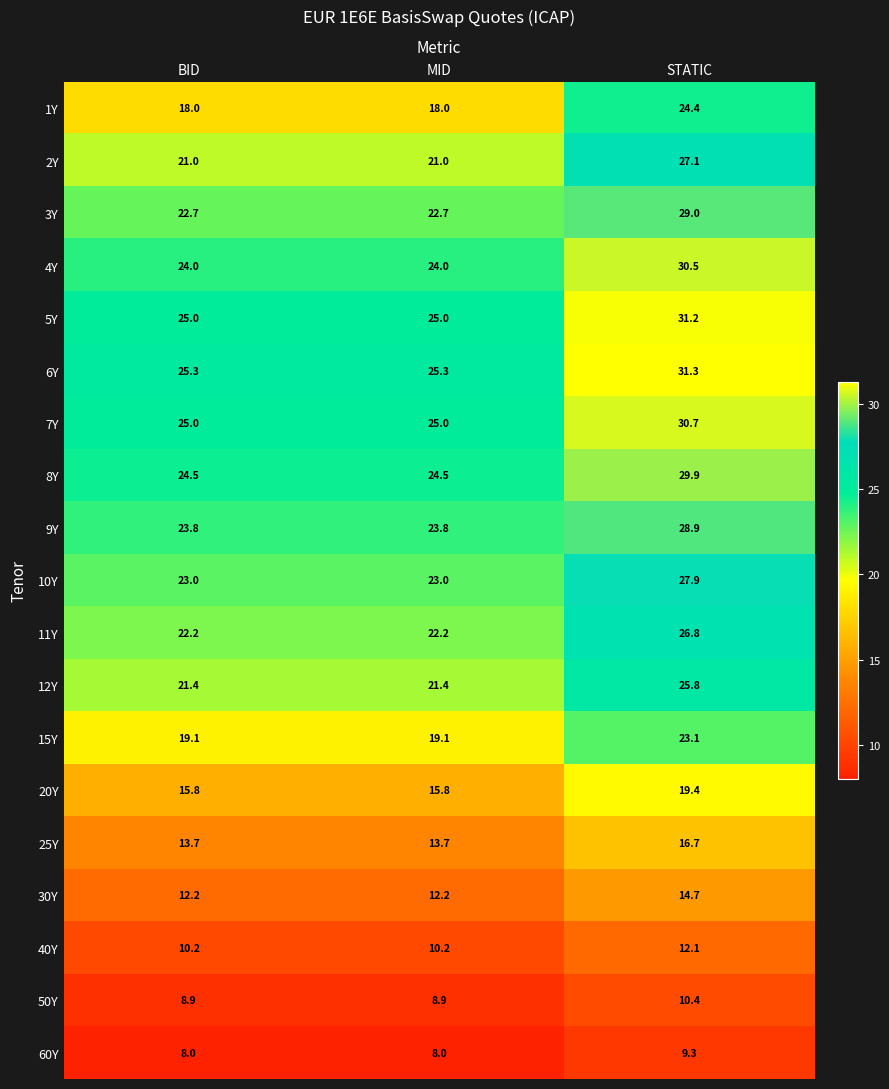

How many 3Y values are between 22 and 29?

3